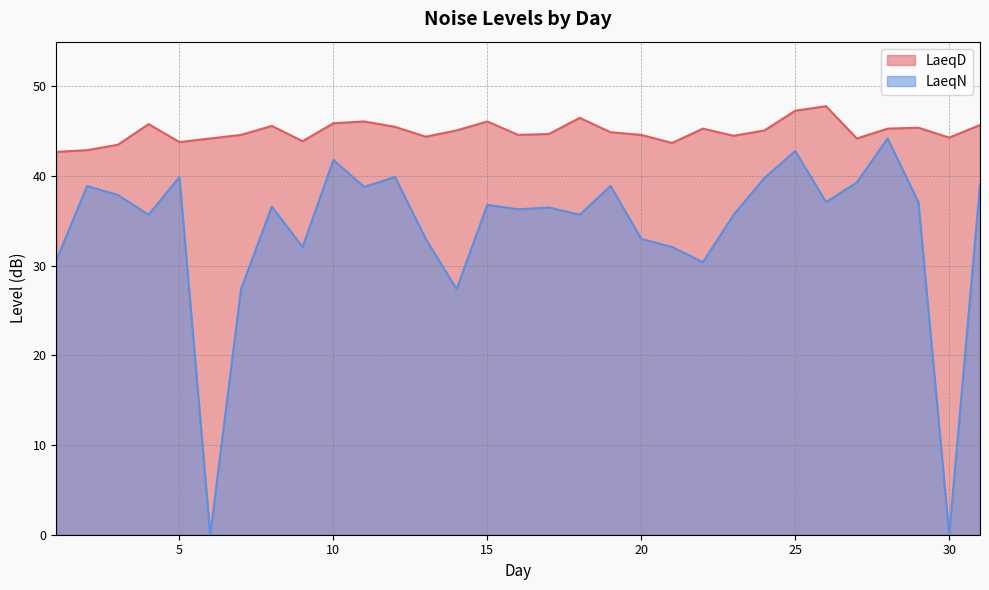

Which series has the largest range (max minus min)?

LaeqN